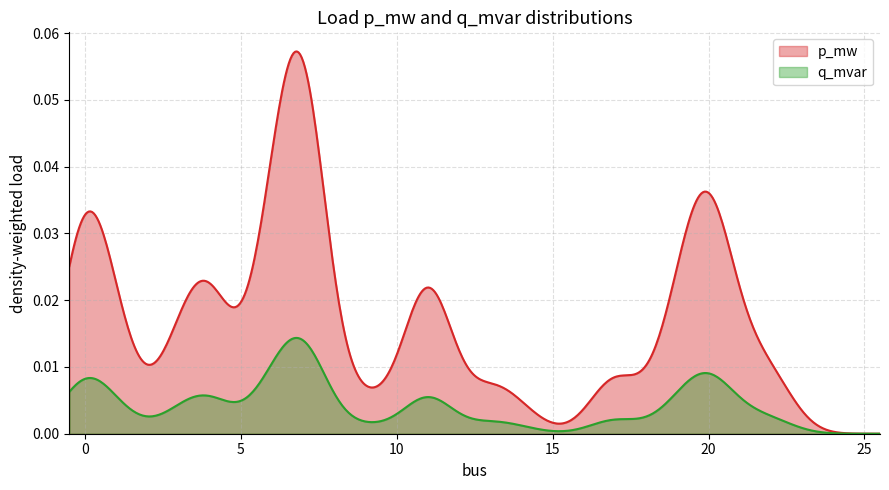

True or false: q_mvar and p_mw cross at least once.

False